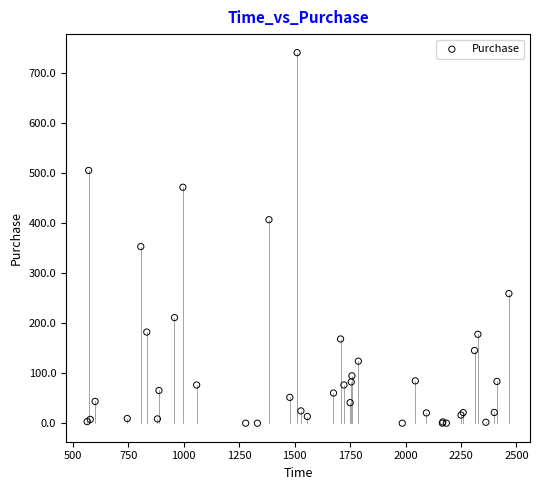

What Y value in the scatter plot is closest to 370?

352.8